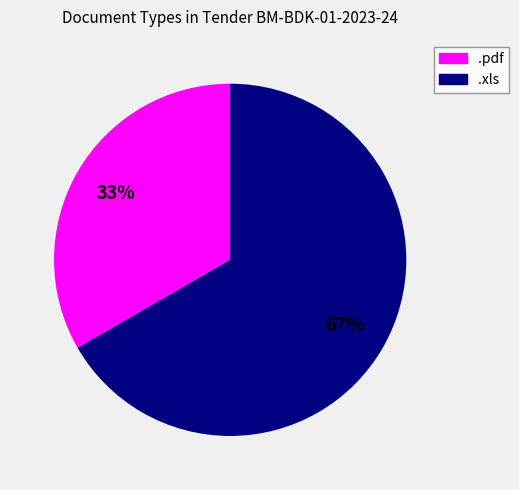

What percentage is the .xls slice, to the nearest percent?

67%